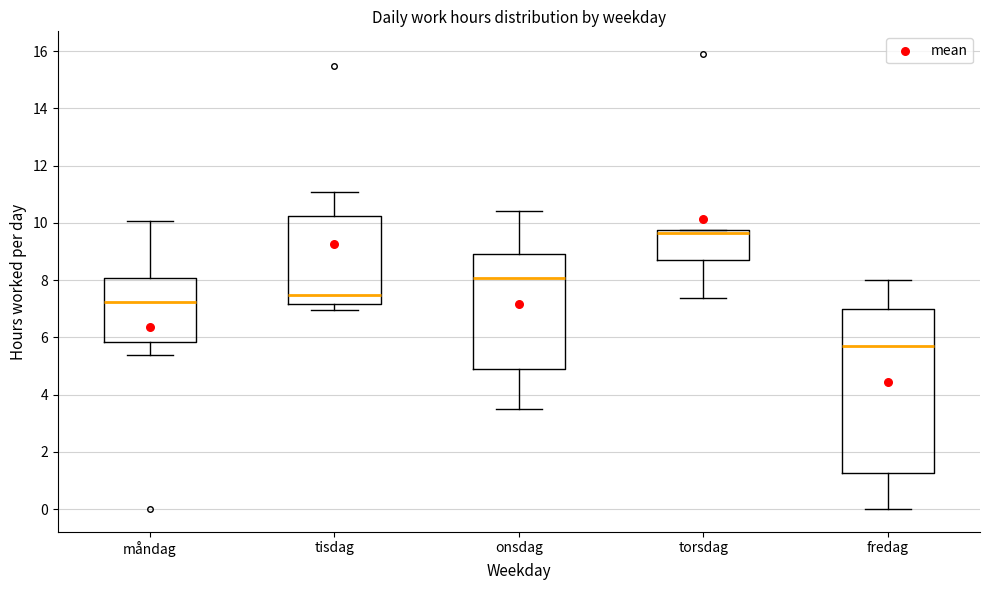

Which box is the tallest, from its lower edge to its upper edge?

fredag